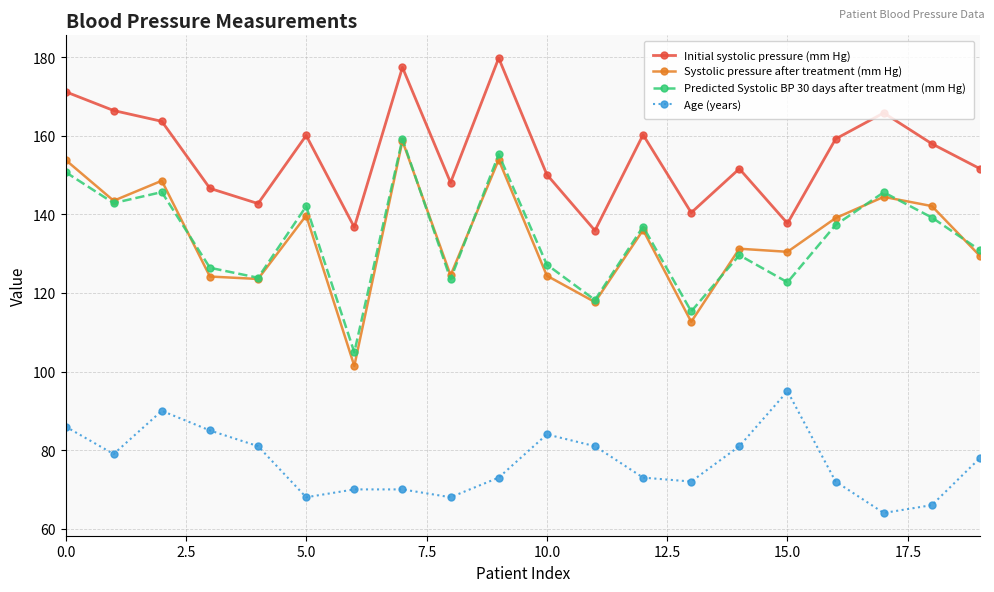

What is the lowest value of the Age (years) series?

64.0